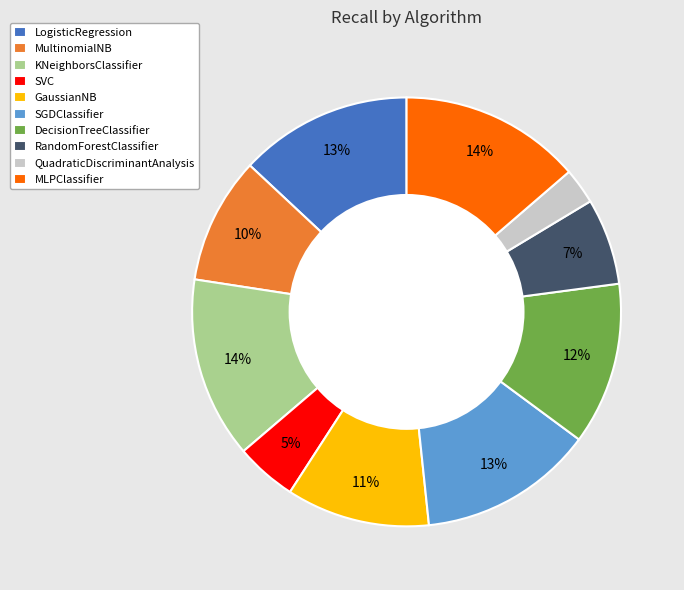

True or false: GaussianNB accounts for 11% of the total.

True